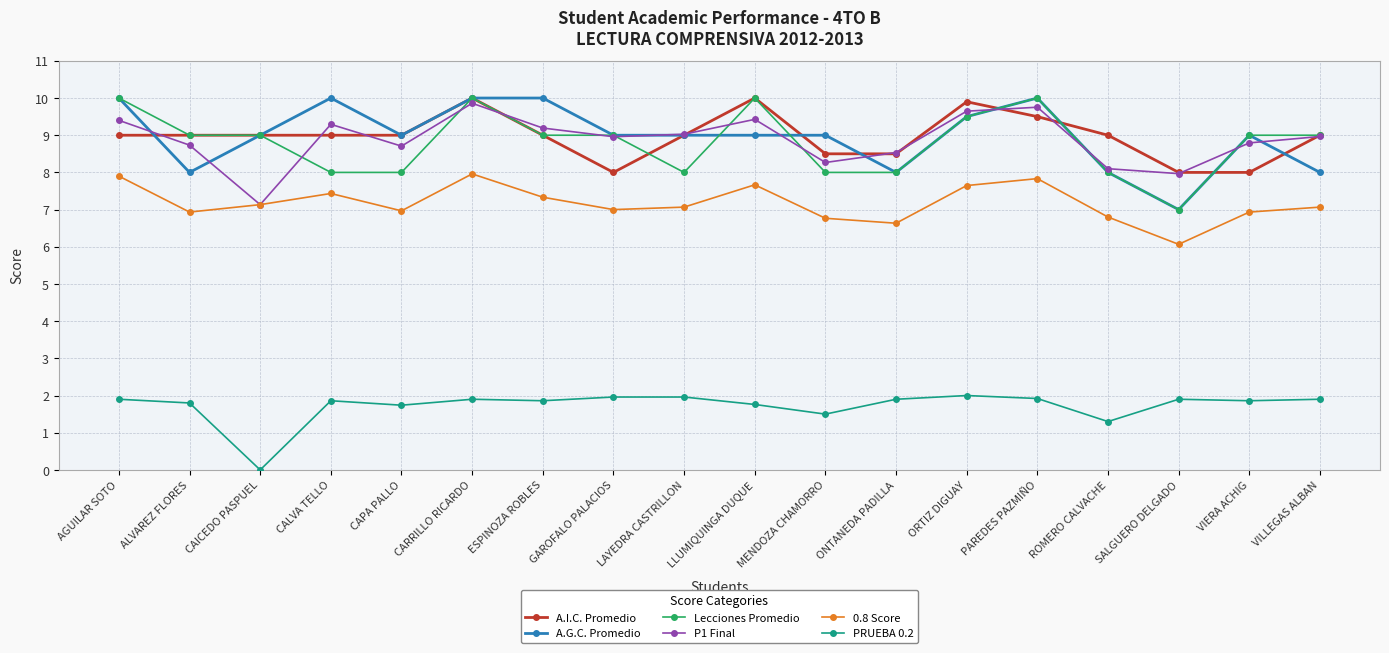

What is the label of the 10th point from the right?

LAYEDRA CASTRILLON